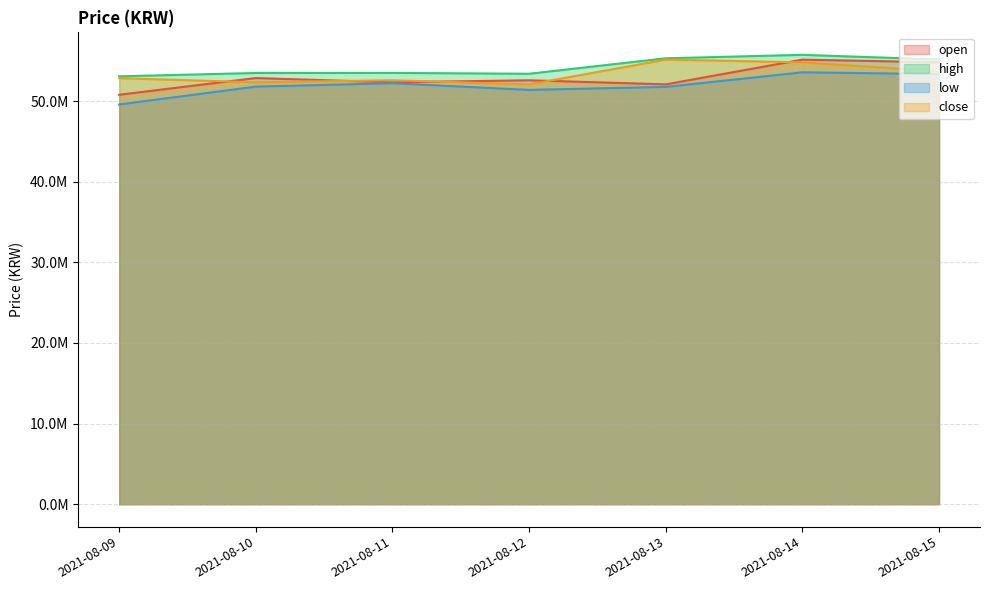

Which category has the highest value across all series?

2021-08-14